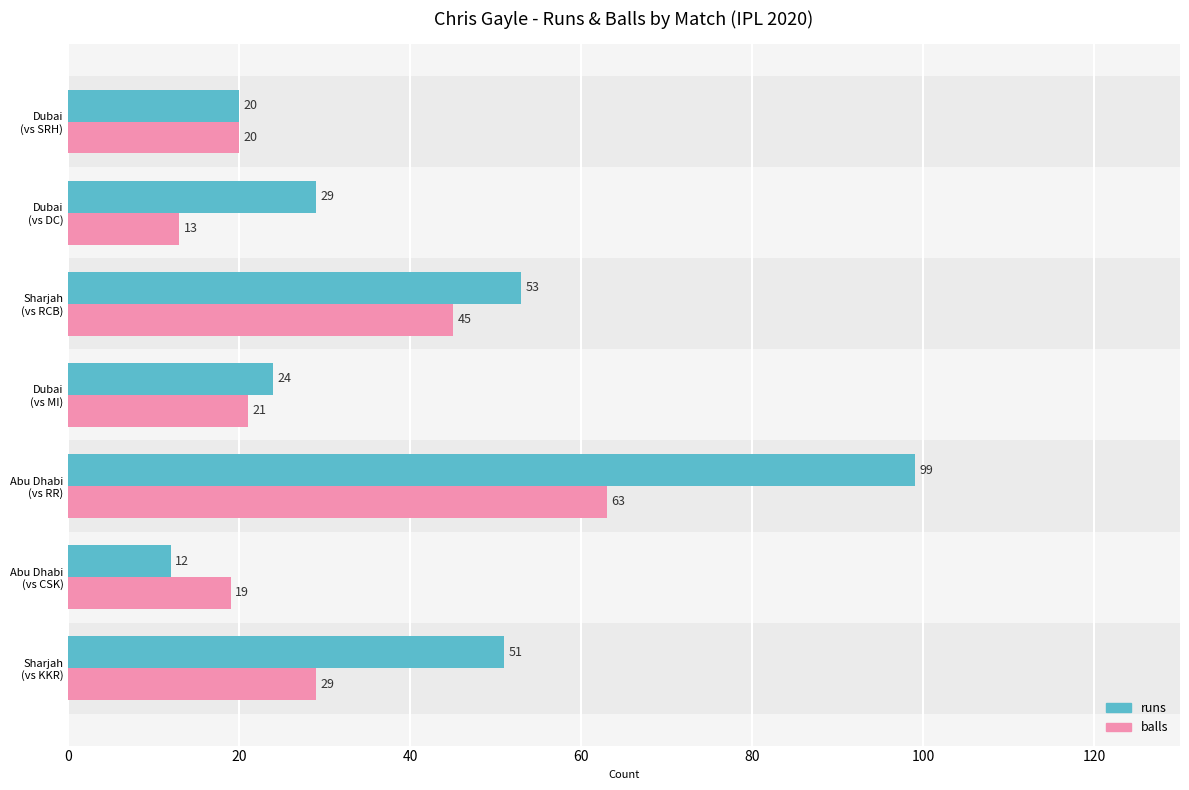

How many series are shown in this chart?

2